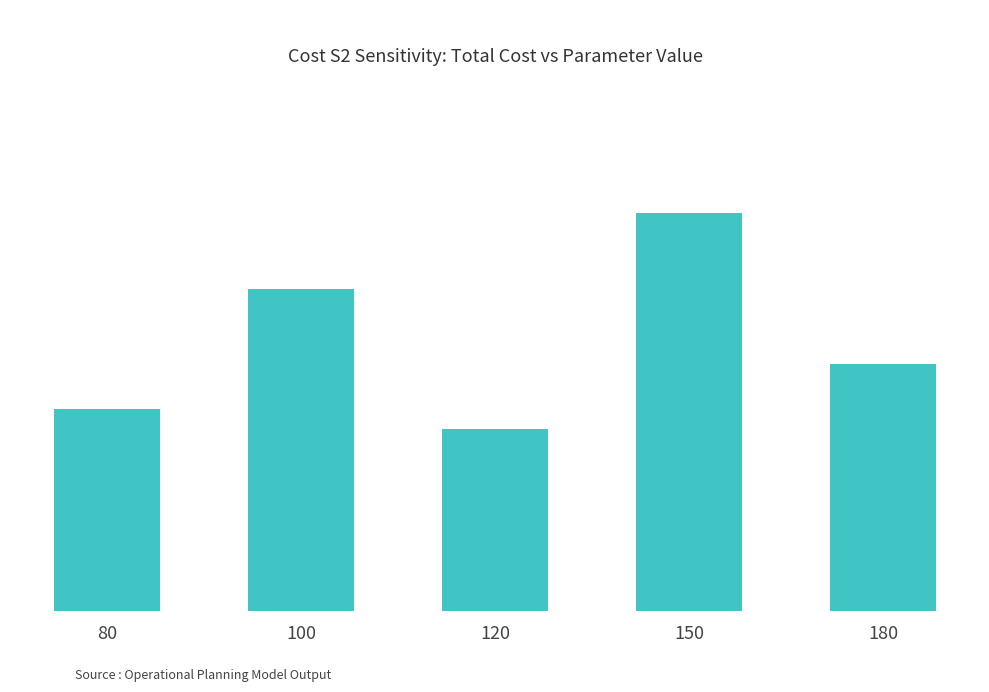

At which label does the data first exceed 3943?

100